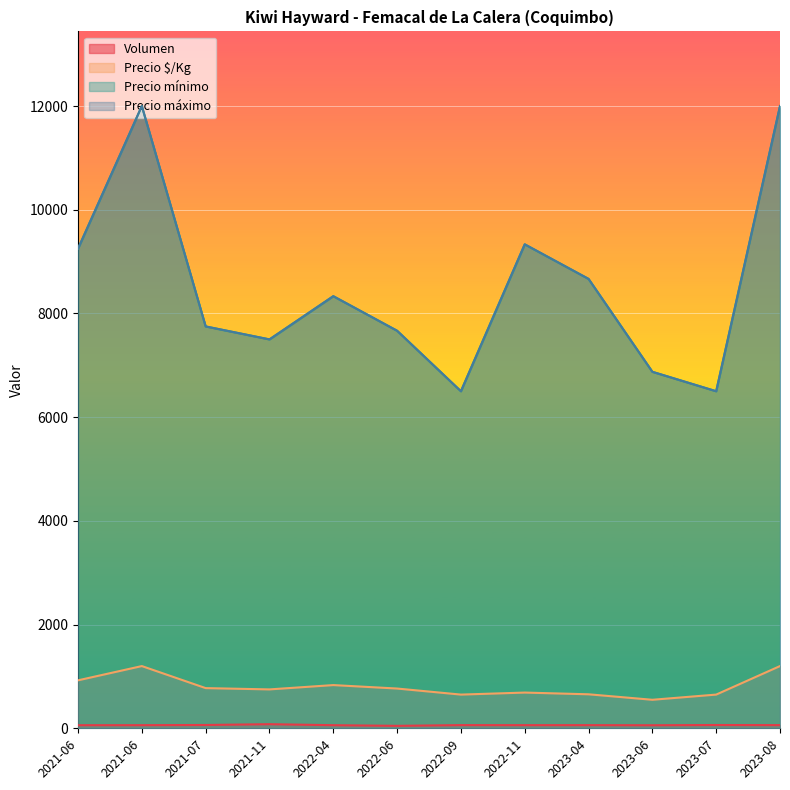

Rank the series at 2022-04-04 from lowest to highest value.

Volumen, Precio $/Kg, Precio mínimo, Precio máximo